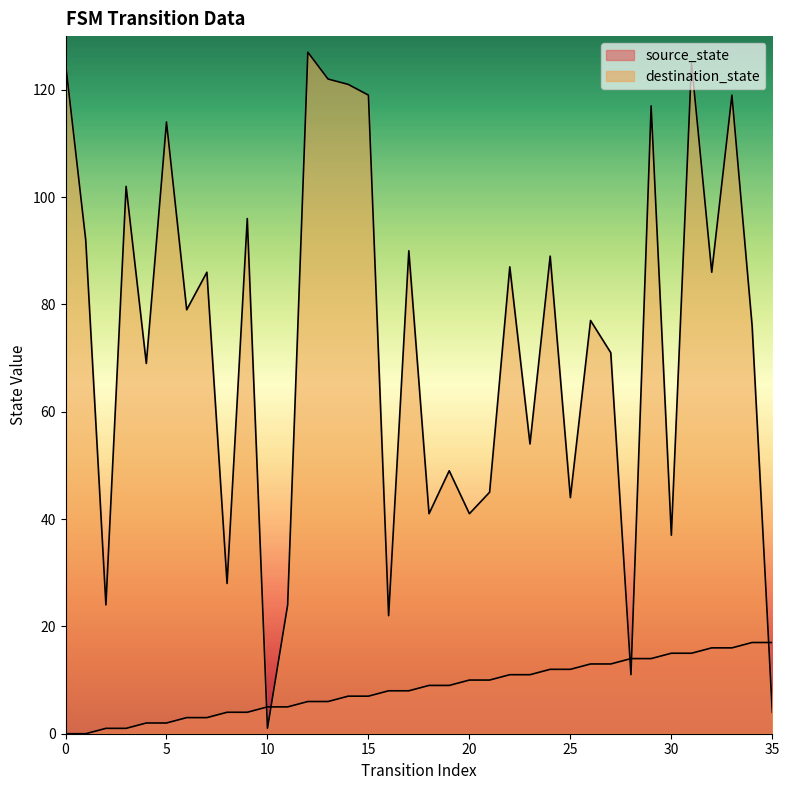

Rank the categories by destination_state value from highest to lowest.

12, 0, 31, 13, 14, 15, 33, 29, 5, 3, 9, 1, 17, 24, 22, 7, 32, 6, 26, 34, 27, 4, 23, 19, 21, 25, 18, 20, 30, 8, 2, 11, 16, 28, 35, 10